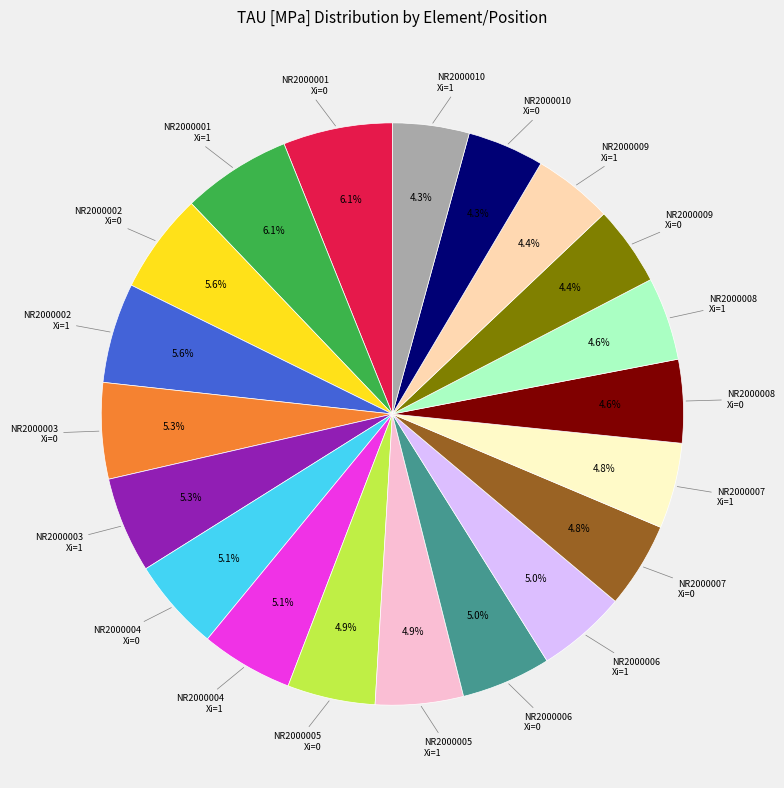

Does any single category account for the majority?

No